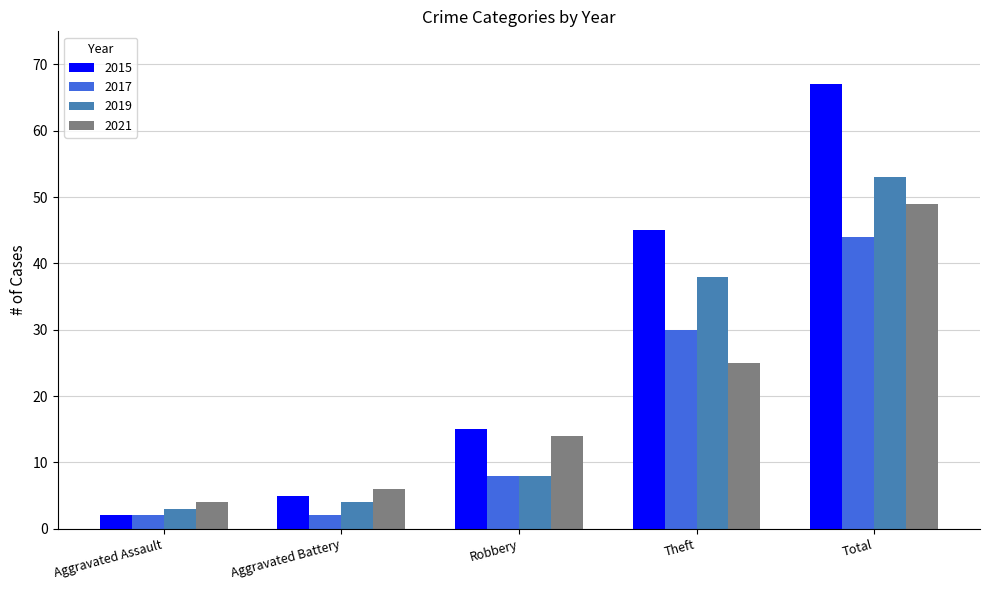

Rank the series by their maximum value, from lowest to highest.

2017, 2021, 2019, 2015